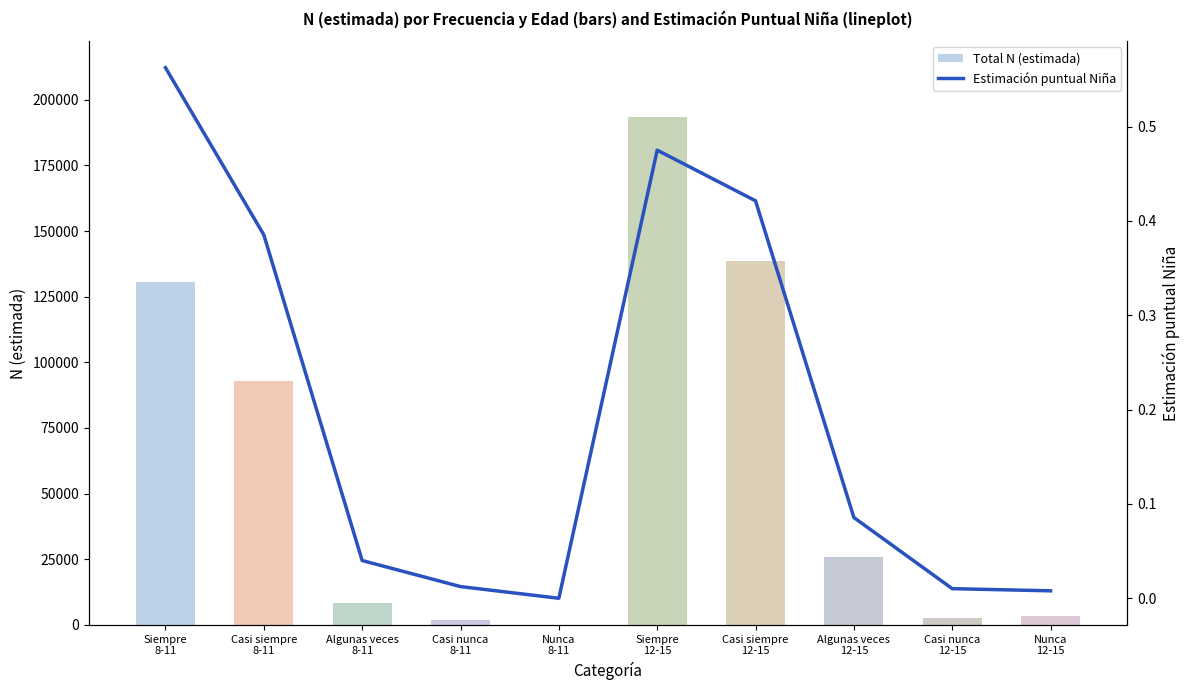

What is the label of the 5th bar from the left?

Nunca
8-11